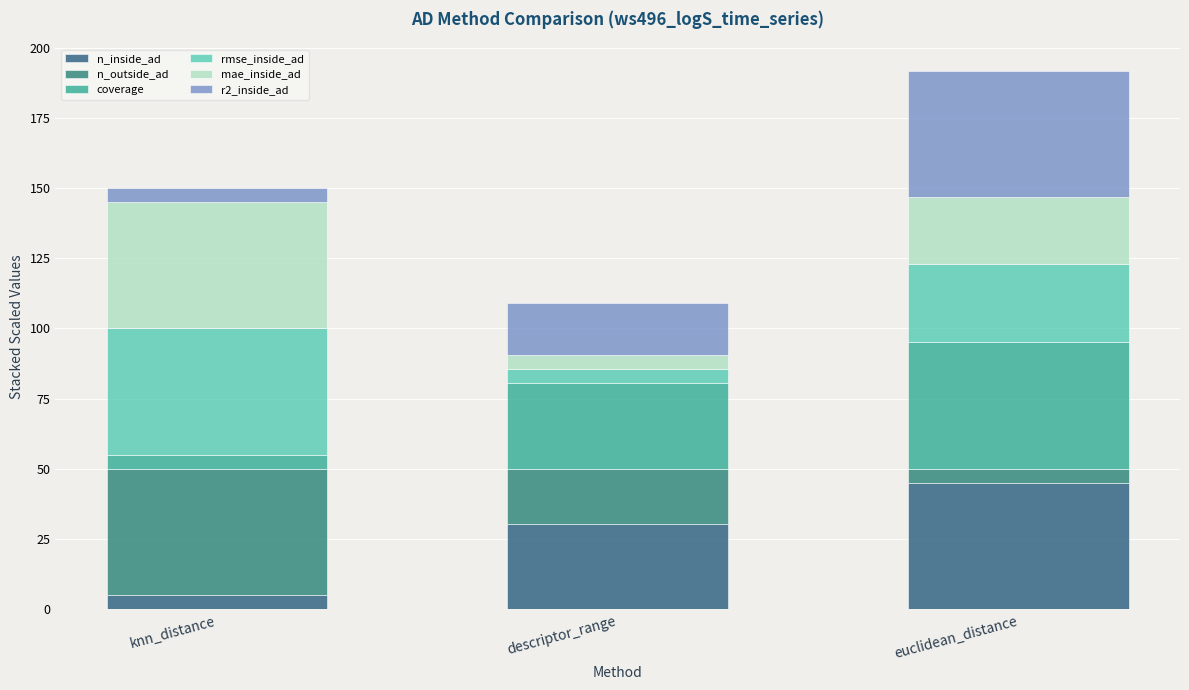

The value of n_inside_ad at descriptor_range is 30.5. True or false?

True